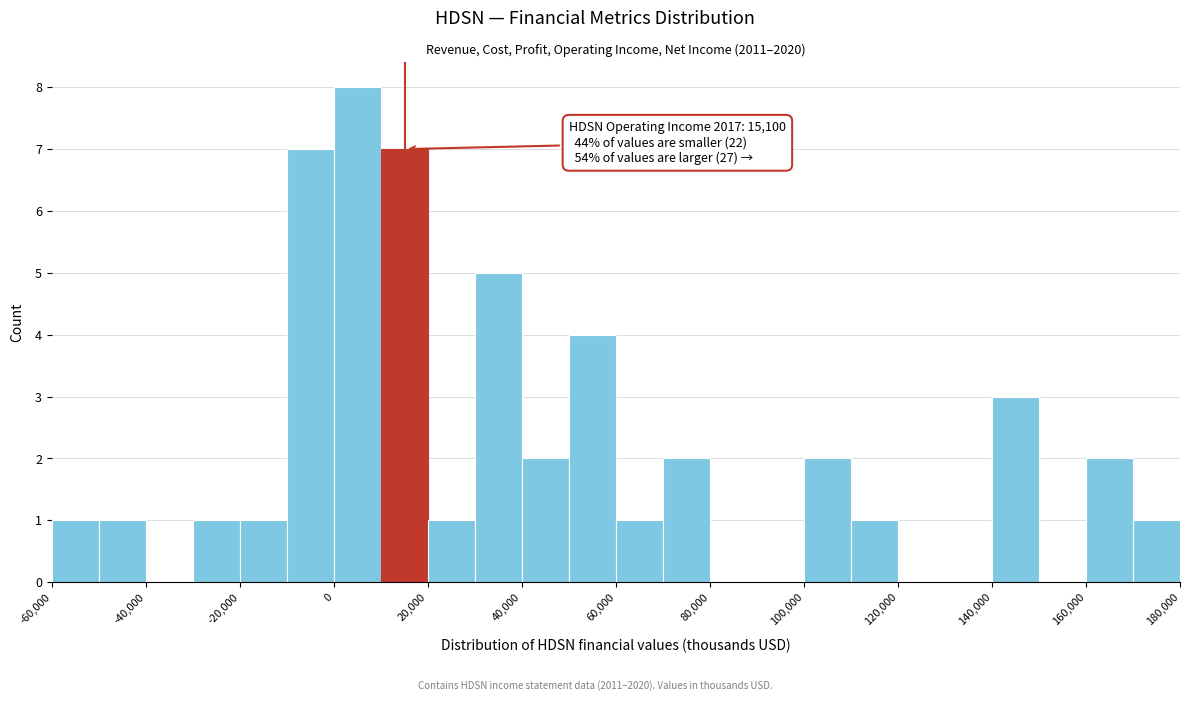

Over which range of the x-axis is the bar tallest?

0 to 10000